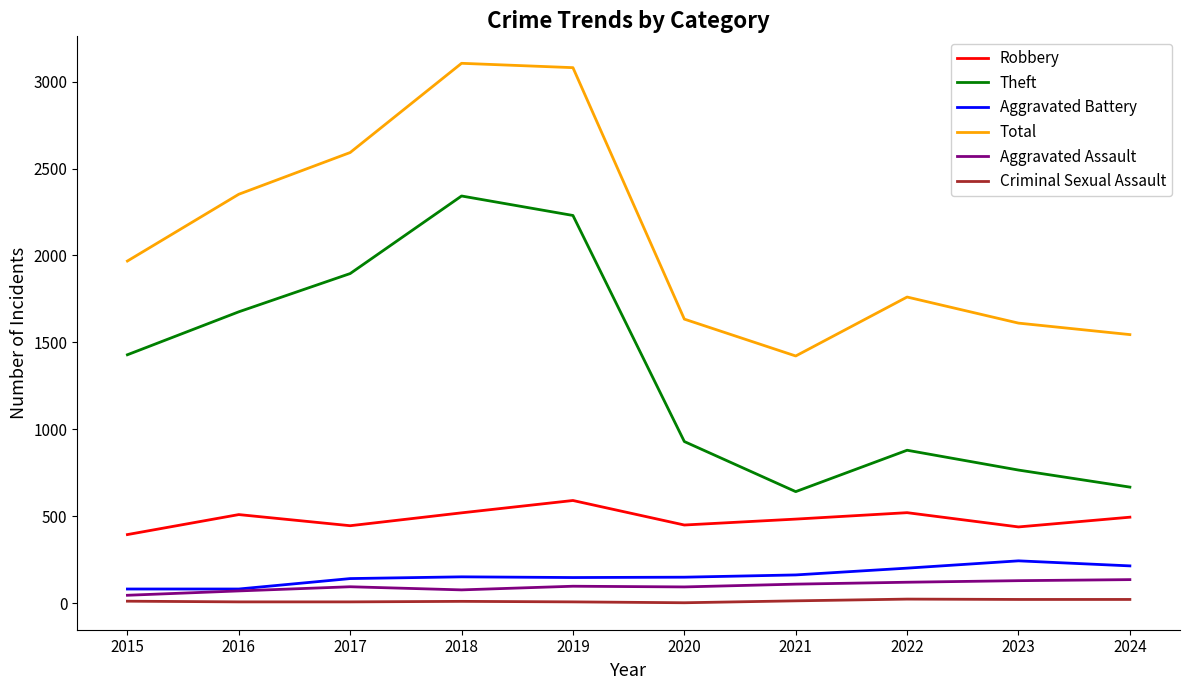

What is the difference between the second highest and second lowest values in the Criminal Sexual Assault series?

14